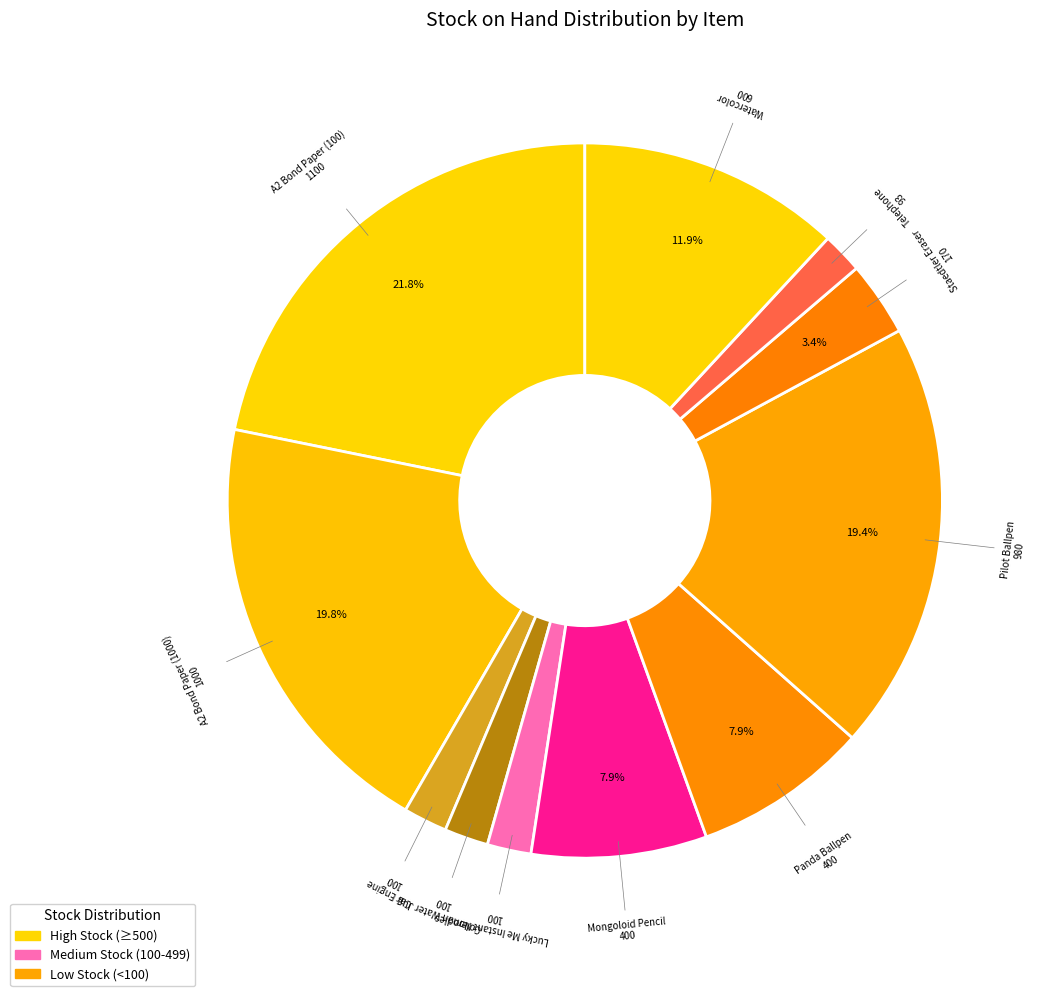

True or false: Lucky Me Instant Noodles accounts for 10% of the total.

False